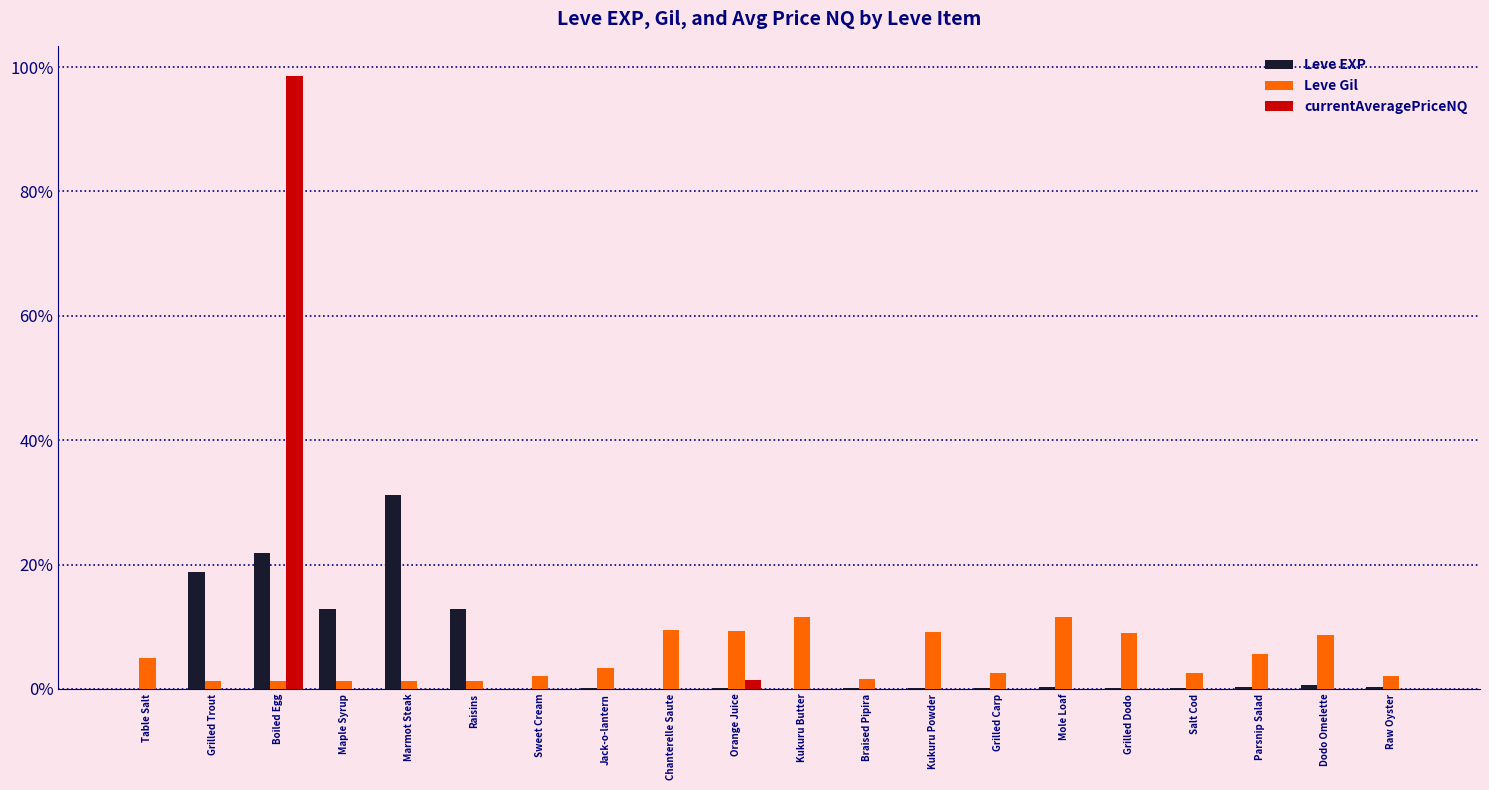

At which category does the chart reach its peak across all series?

Boiled Egg